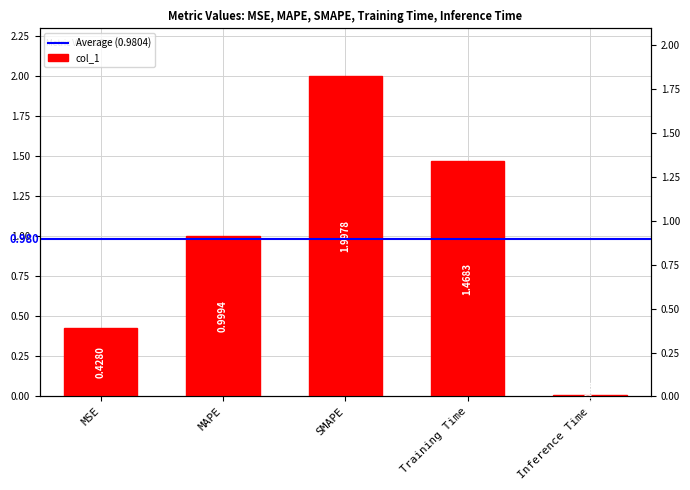

What is the maximum value shown in the chart?

2.0